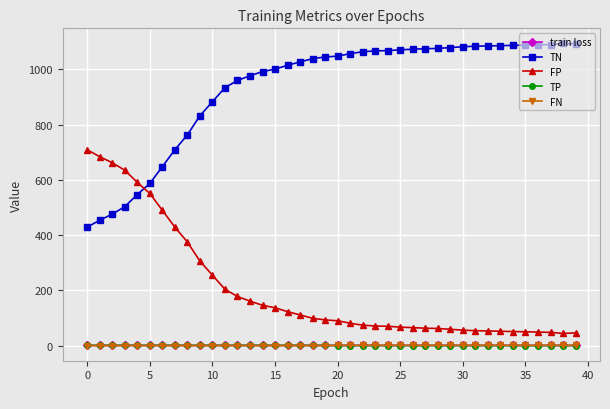

Which series has the largest total across all categories?

TN